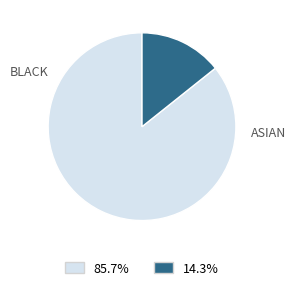

Is there any slice that represents more than half of the pie?

Yes